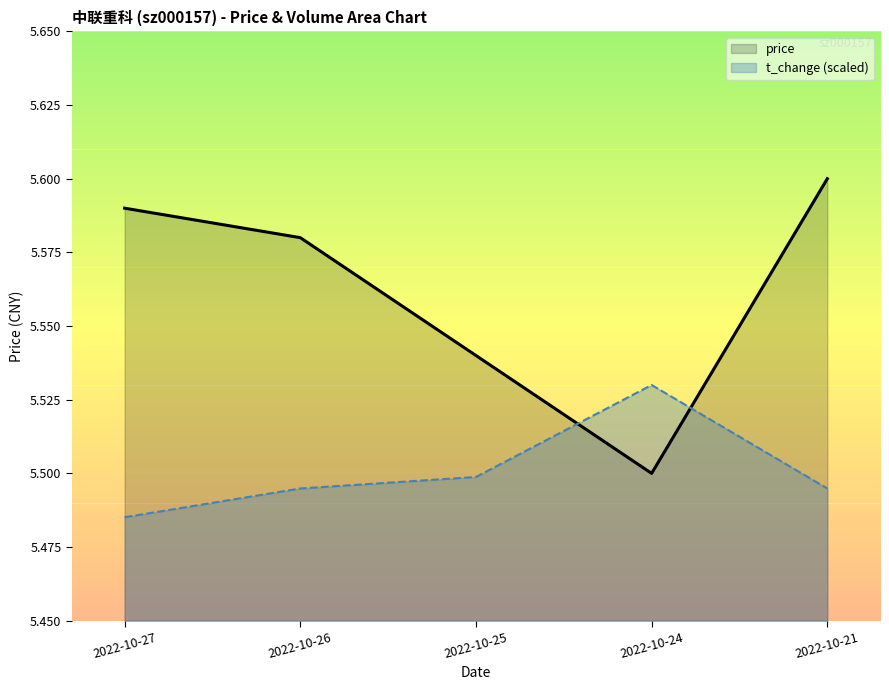

At how many categories does at least one series exceed 5?

5